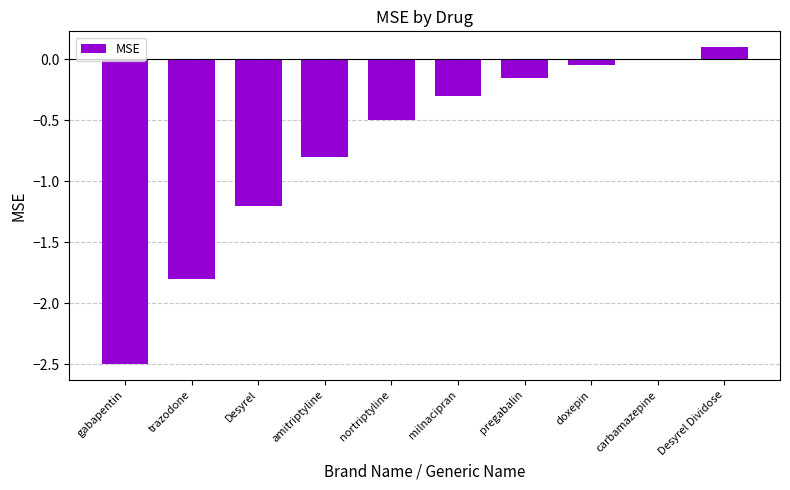

What is the change in value from amitriptyline to Desyrel Dividose?

+0.9